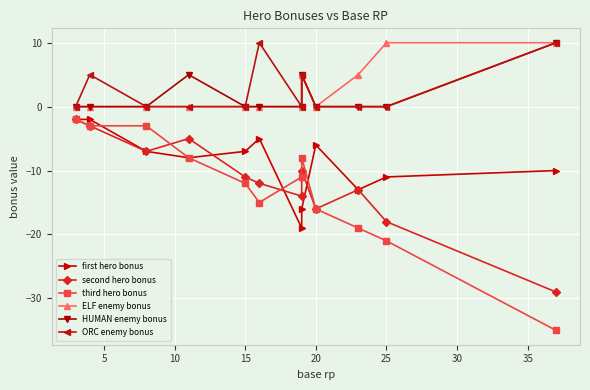

True or false: ORC enemy bonus and third hero bonus cross at least once.

False